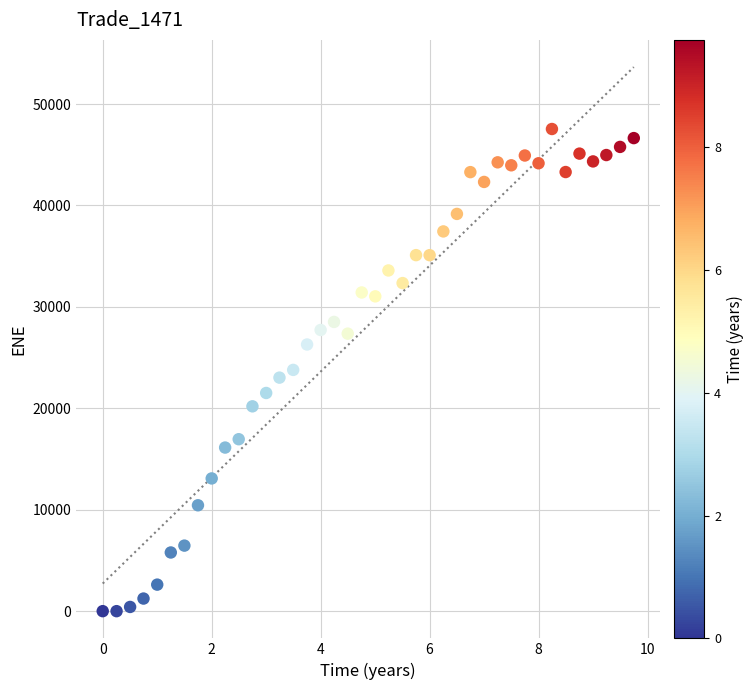

What is the range of X values (max minus min)?

9.7